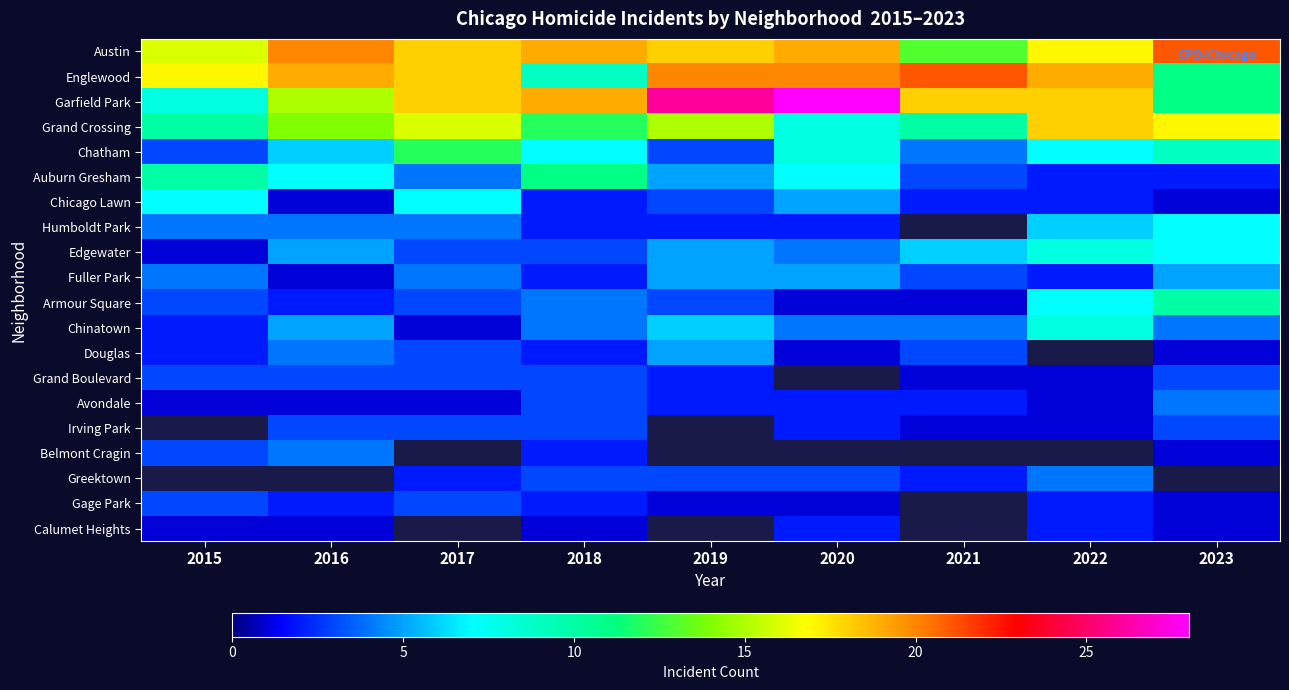

What is the approximate value of Humboldt Park at 2023?

7.0